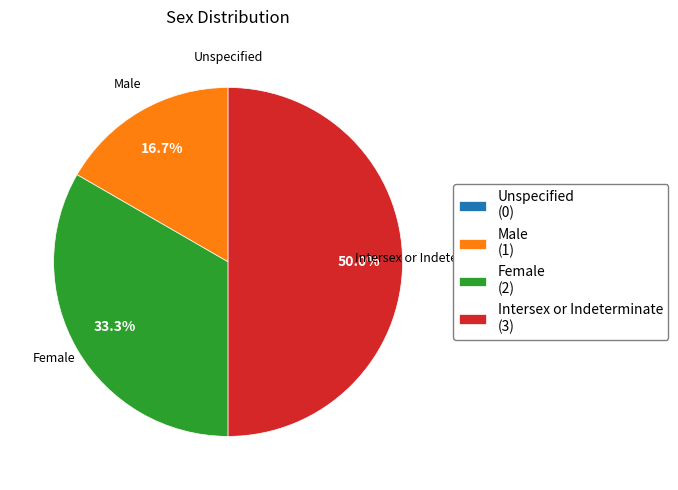

Is the sum of Intersex or Indeterminate (3) and Female (2) greater than half?

Yes